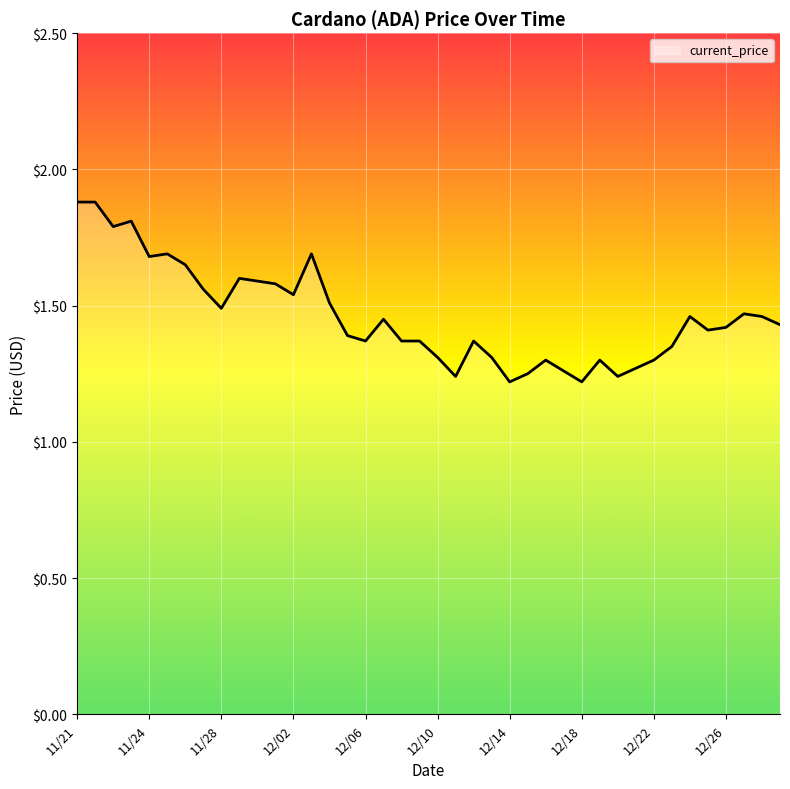

What is the difference between the maximum and minimum values?

0.7